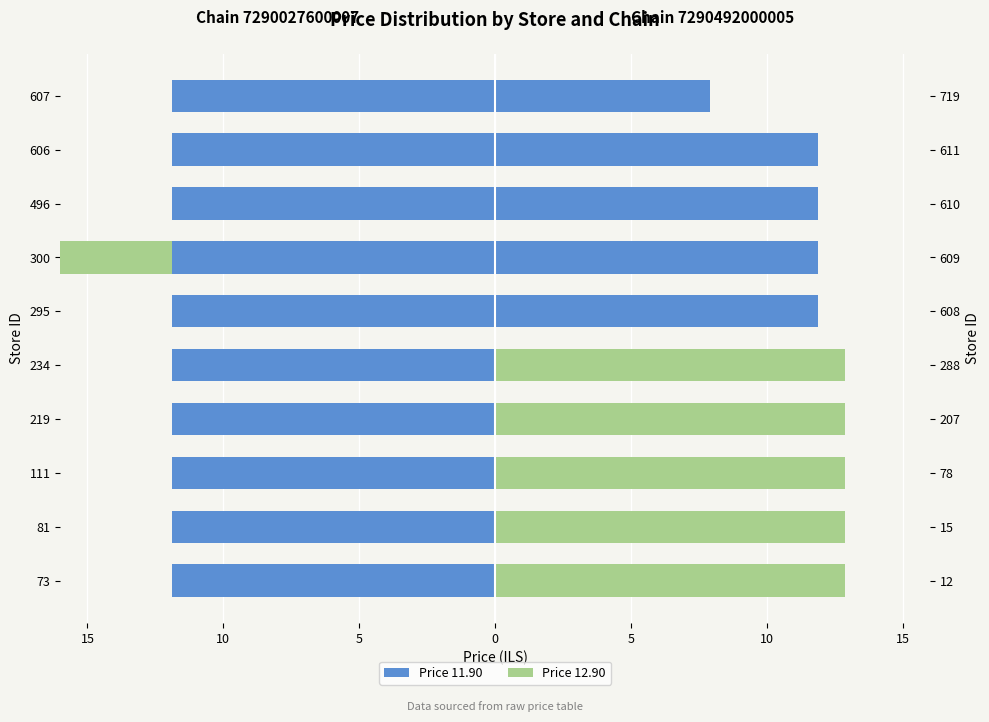

True or false: Price 11.90 has a value of 0.8 at 10.

False